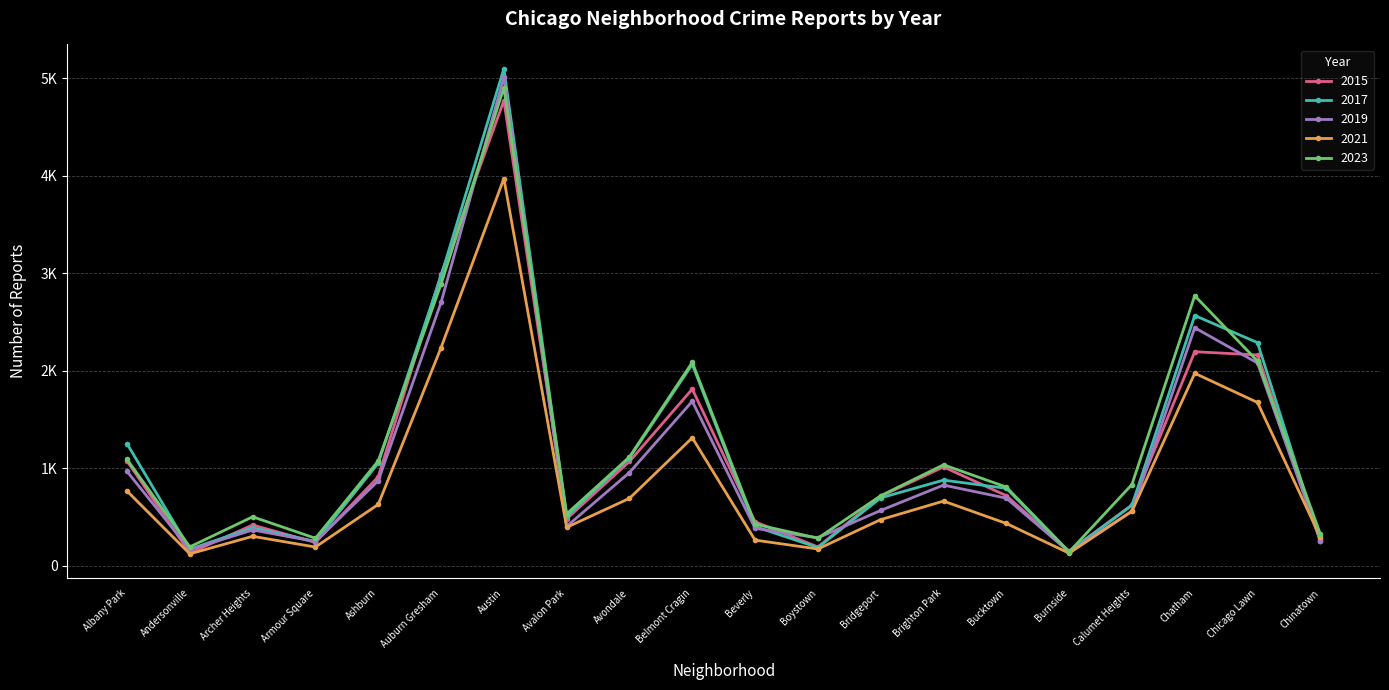

List the series in order of their peak value, highest first.

2017, 2019, 2023, 2015, 2021